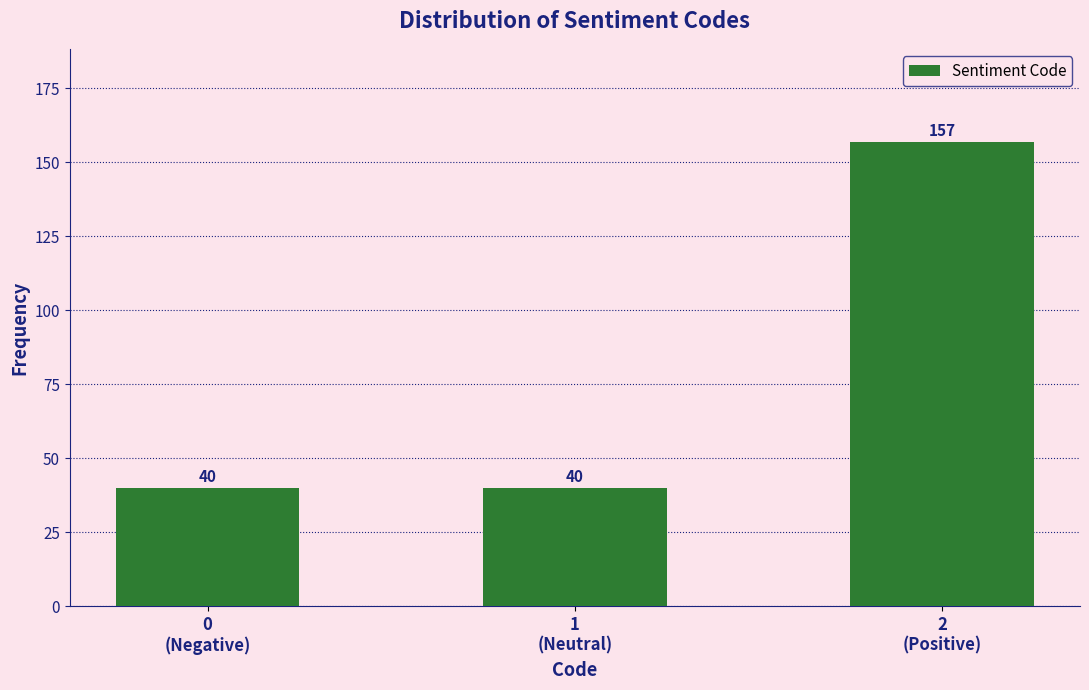

Reading left to right, transcribe all the data shown in this chart.

40	40	157